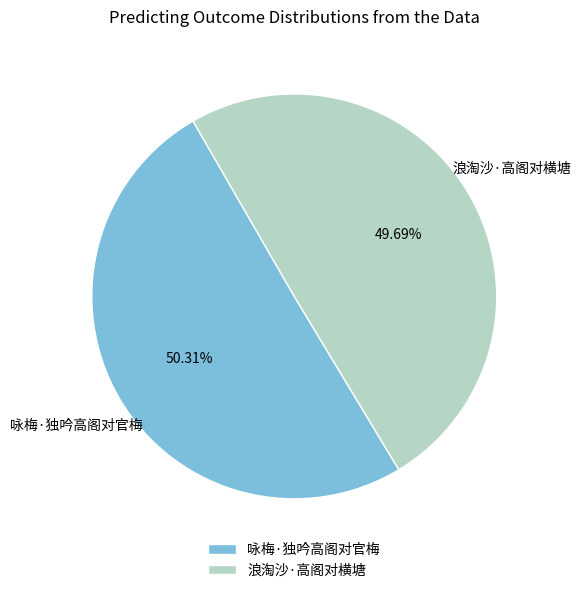

To the nearest percent, what percentage of the pie is 咏梅·独吟高阁对官梅?

50%